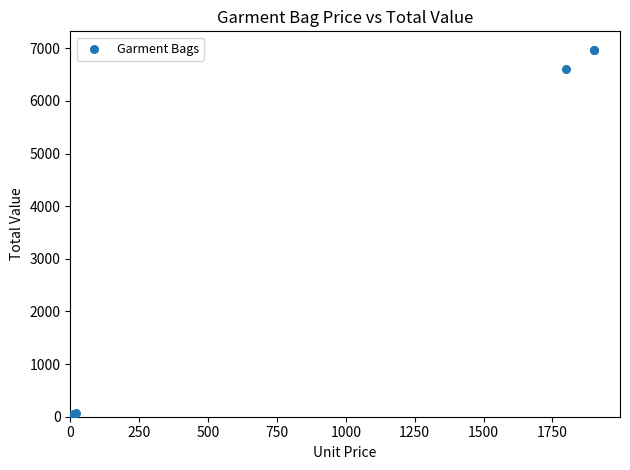

What Y value in the scatter plot is closest to 3487?

6606.0